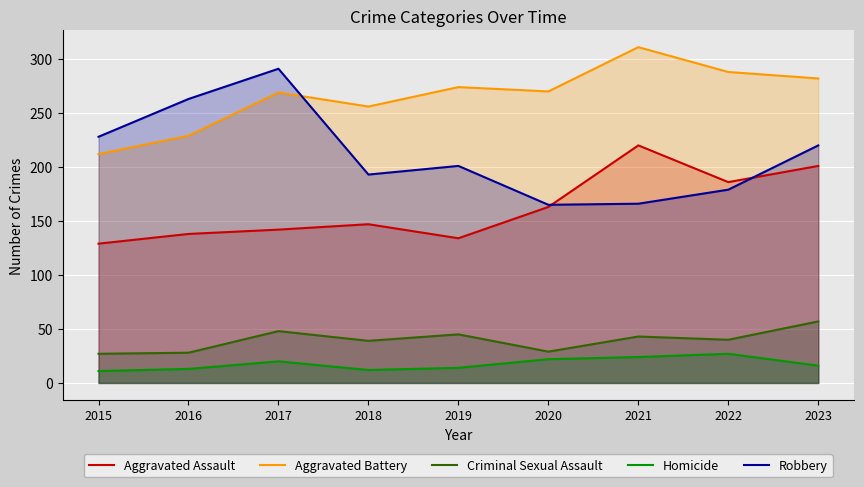

Rank the series at 2019 from lowest to highest value.

Homicide, Criminal Sexual Assault, Aggravated Assault, Robbery, Aggravated Battery